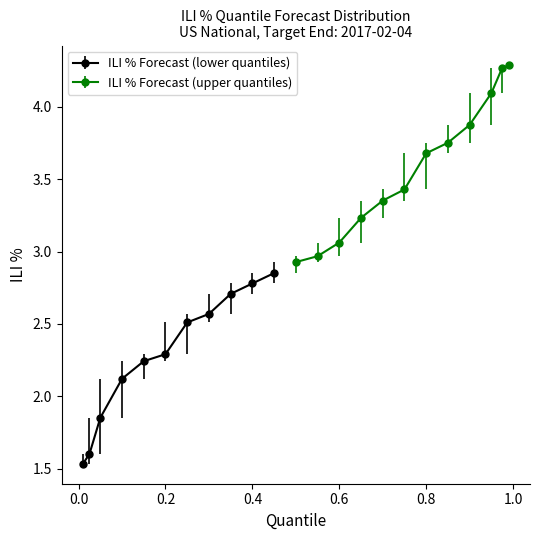

Is this an area chart (filled region under the line)?

No